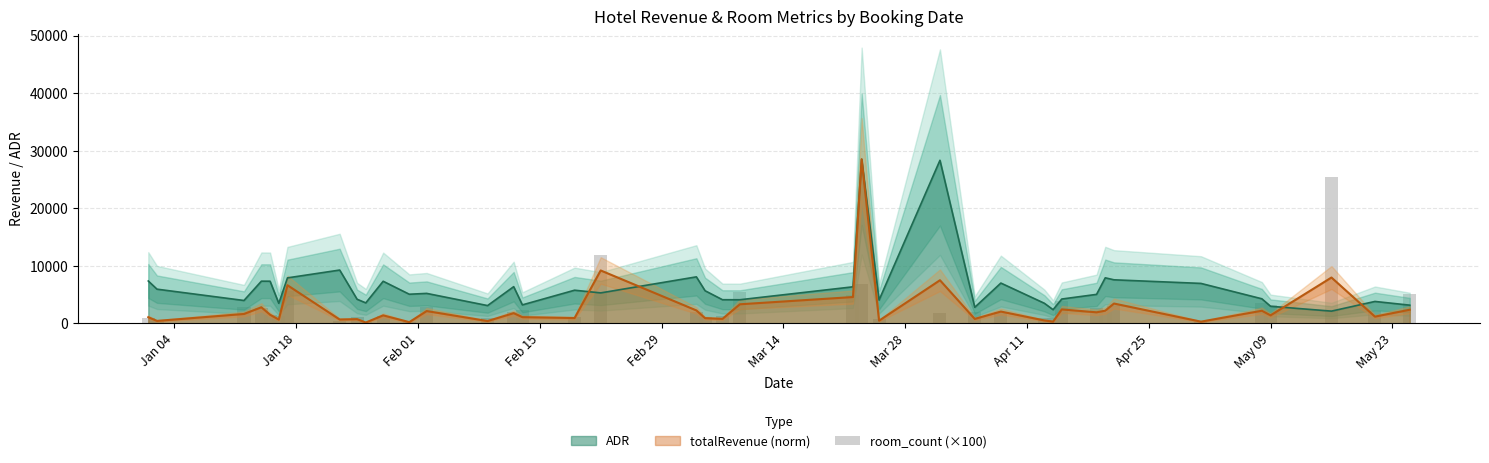

What is the minimum value for ADR?

2134.5